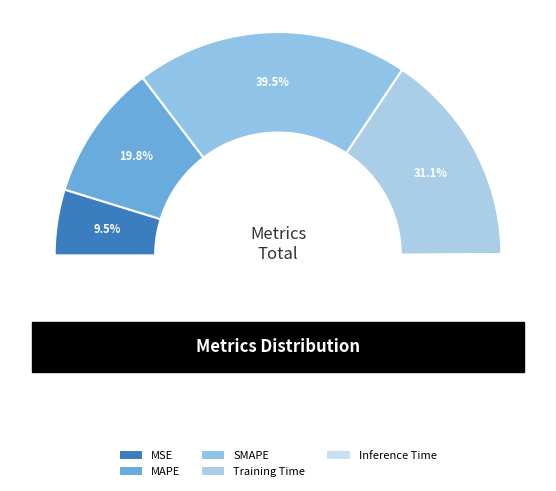

Which slice is the smallest?

Inference Time